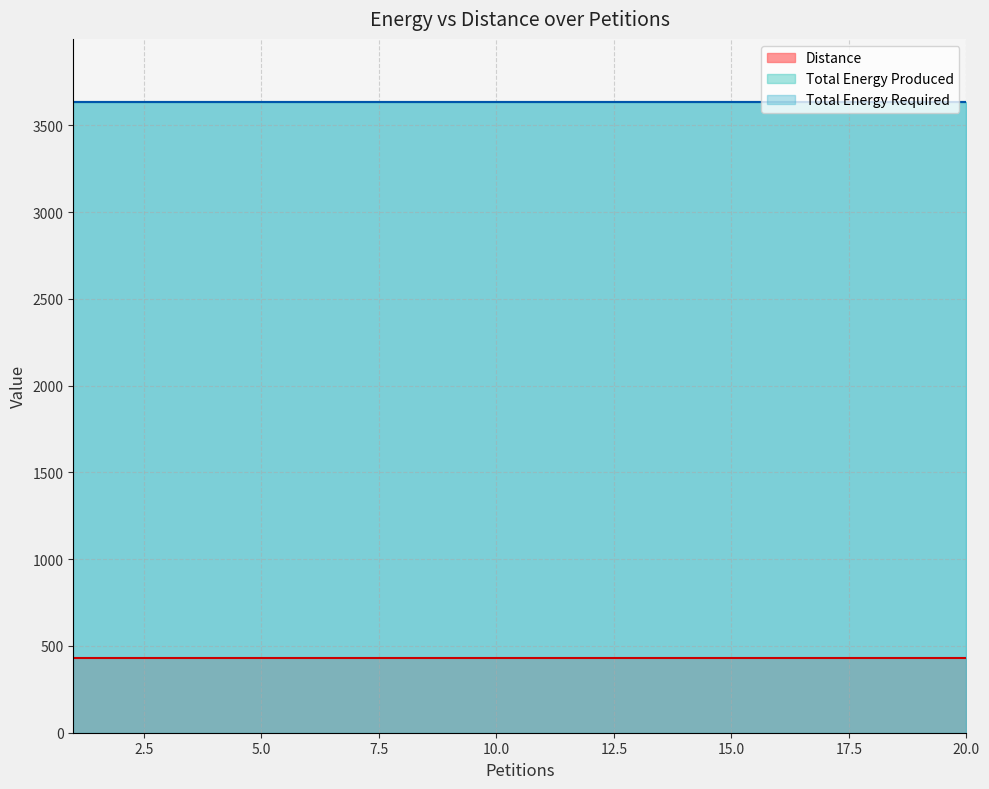

Read the Total Energy Produced value at 15.

3635